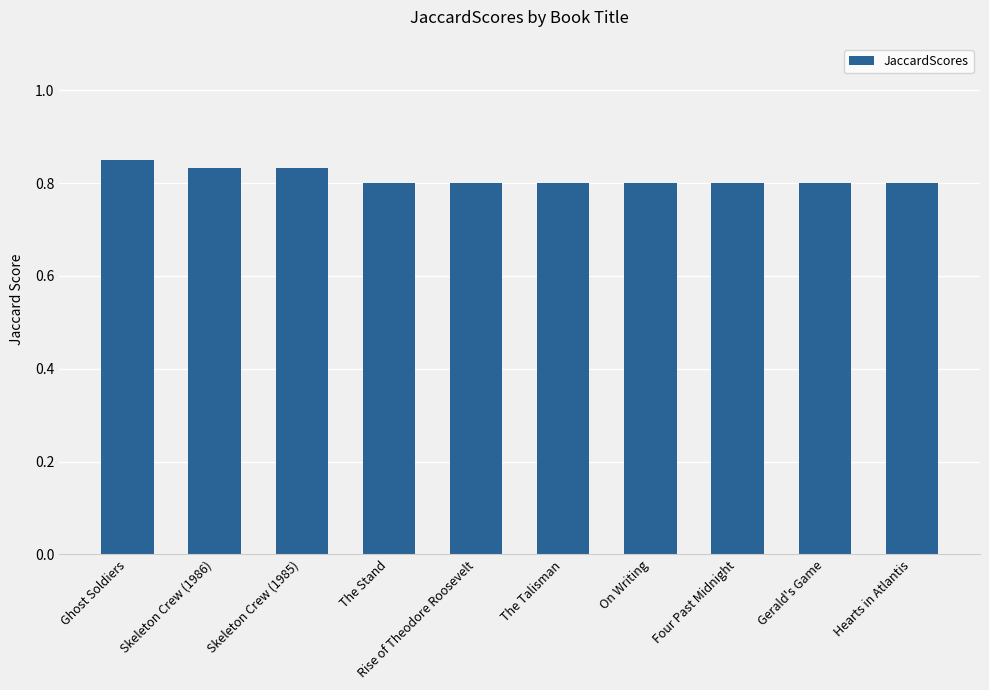

The chart shows a value of 0.2 at Hearts in Atlantis. True or false?

False